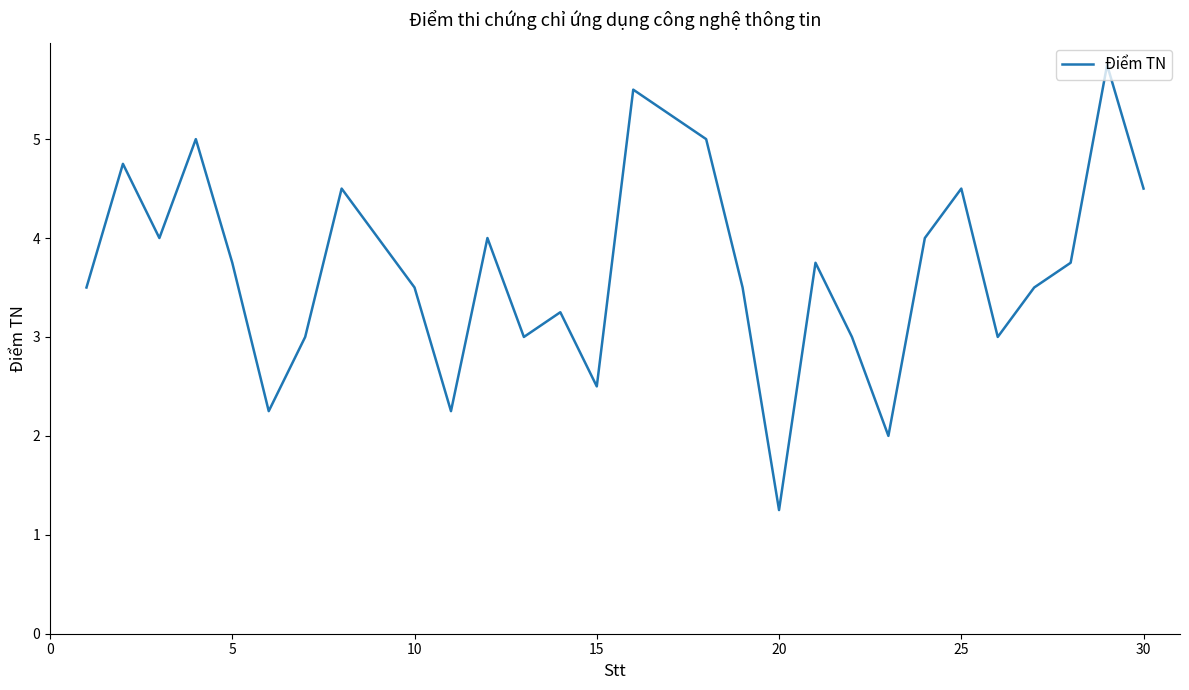

How many interior local valleys (lower than both neighbors) does the data have?

8